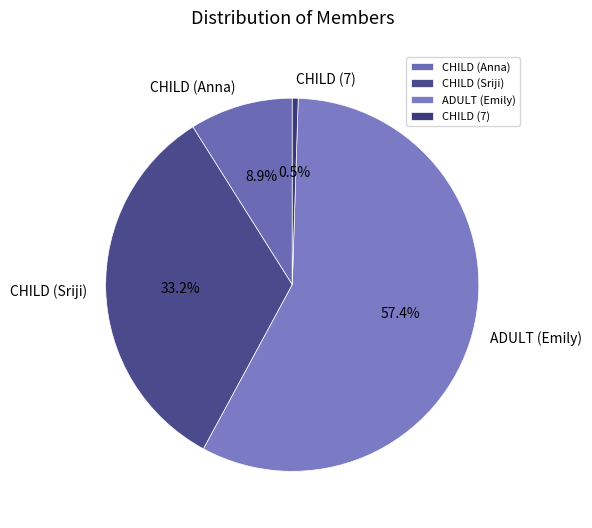

Which category has the smallest portion of the pie?

CHILD (7)